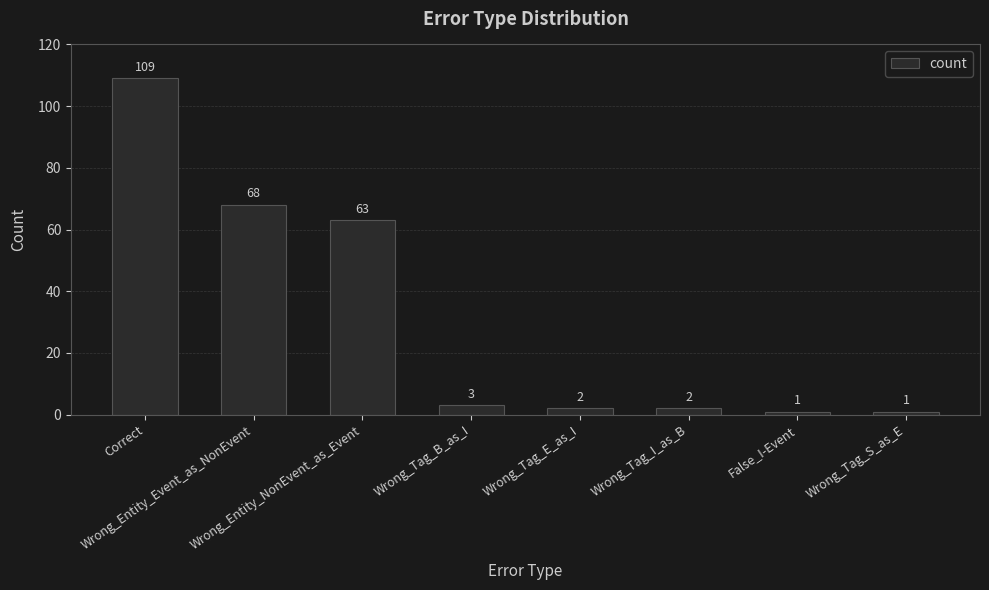

How many values are below 3?

4